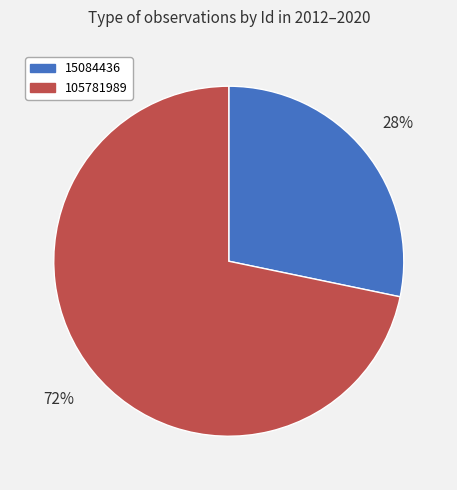

Is the sum of 105781989 and 15084436 greater than half?

Yes